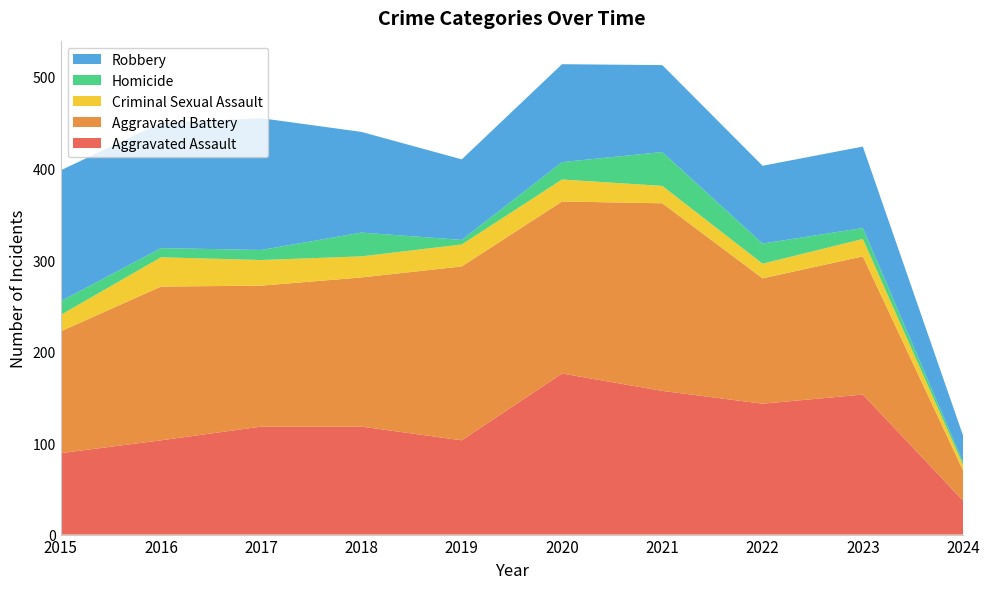

Reading left to right, transcribe all the data shown in this chart.

Aggravated Assault: 2015=89	2016=103	2017=118	2018=118	2019=103	2020=176	2021=157	2022=143	2023=153	2024=37
Aggravated Battery: 2015=133	2016=168	2017=154	2018=163	2019=190	2020=188	2021=205	2022=137	2023=151	2024=33
Criminal Sexual Assault: 2015=18	2016=32	2017=28	2018=23	2019=24	2020=24	2021=19	2022=16	2023=19	2024=6
Homicide: 2015=15	2016=10	2017=11	2018=26	2019=5	2020=19	2021=37	2022=22	2023=12	2024=3
Robbery: 2015=143	2016=137	2017=144	2018=110	2019=88	2020=107	2021=95	2022=85	2023=89	2024=29